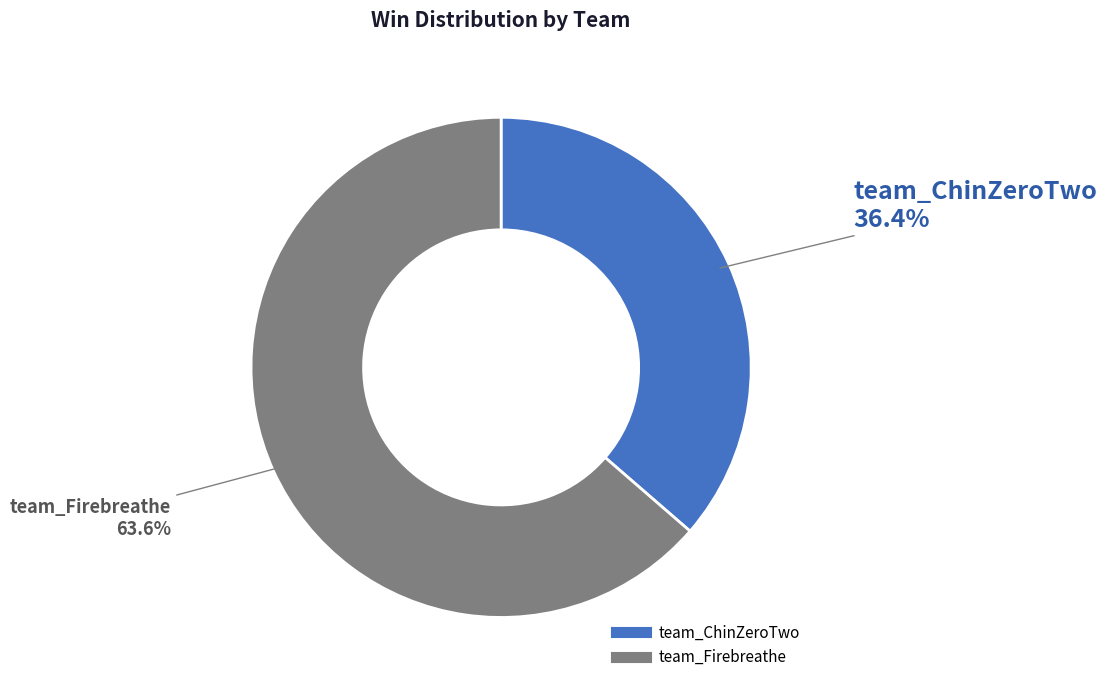

To the nearest percent, what is the average slice percentage?

50%